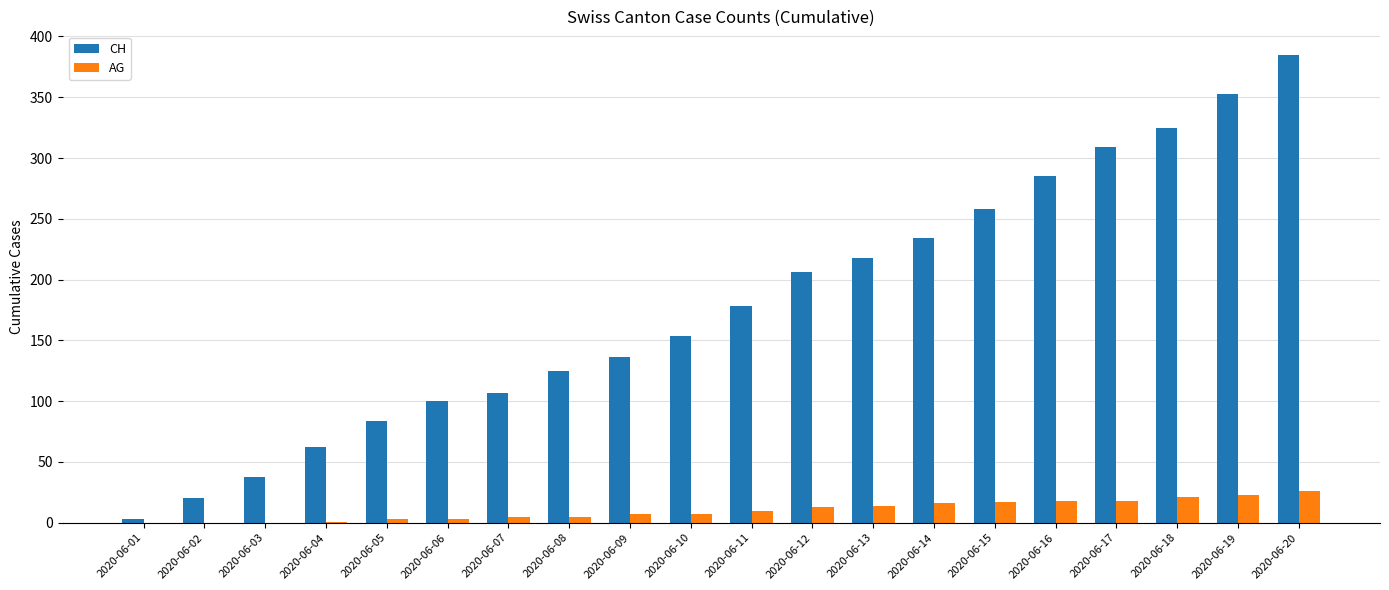

Is the value of CH at 2020-06-03 greater than the value of AG at 2020-06-16?

Yes